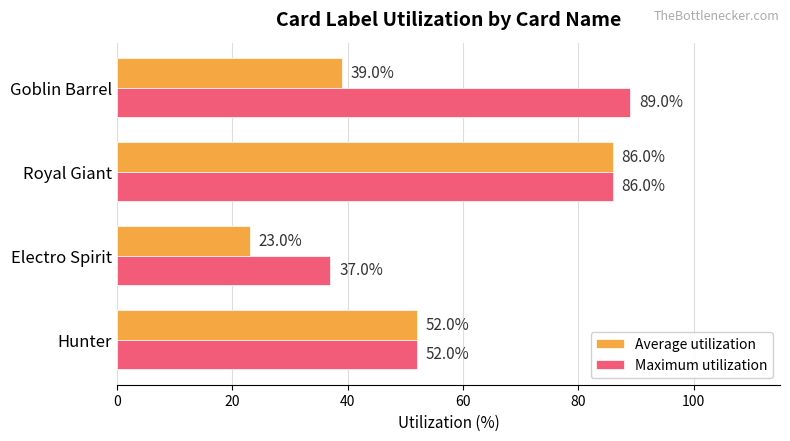

Which series changed the most between Electro Spirit and Goblin Barrel?

Maximum utilization